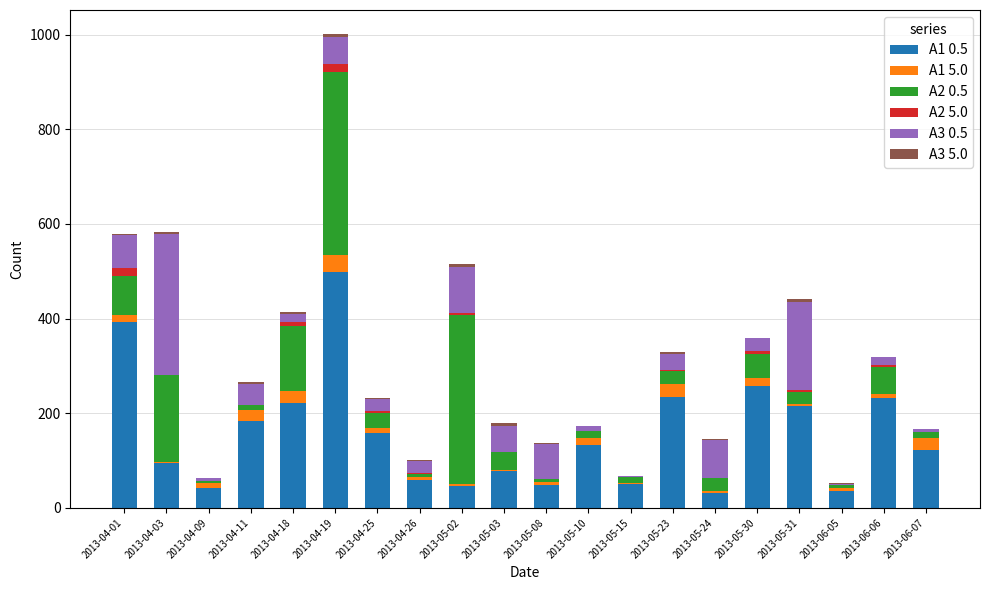

The value of A1 0.5 at 2013-05-31 is 87. True or false?

False